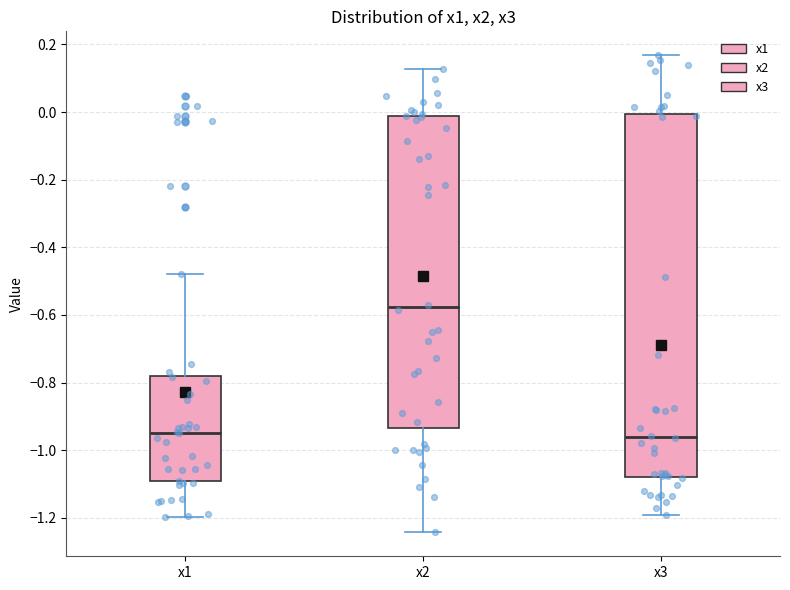

Reading left to right, read every box against the y-axis: the position of its median line, the range the box covers, and the ends of its whiskers. The values are not printed on the chart, so give them approximately, as read against the axis.

x1: median -0.94, box -1.10 to -0.78, whiskers -1.20 to -0.48
x2: median -0.58, box -0.94 to -0.02, whiskers -1.24 to 0.12
x3: median -0.96, box -1.08 to 0.00, whiskers -1.20 to 0.16